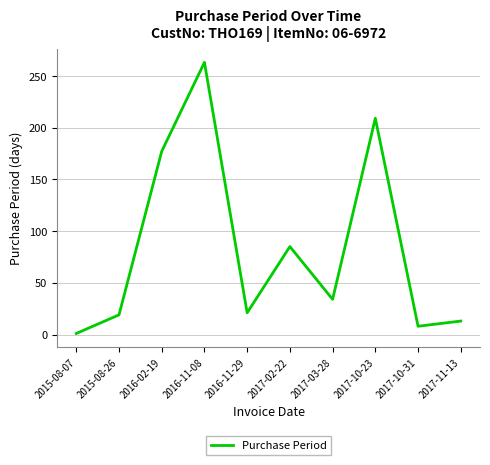

What is the sum of the values at 2015-08-26 and 2016-11-29?

40